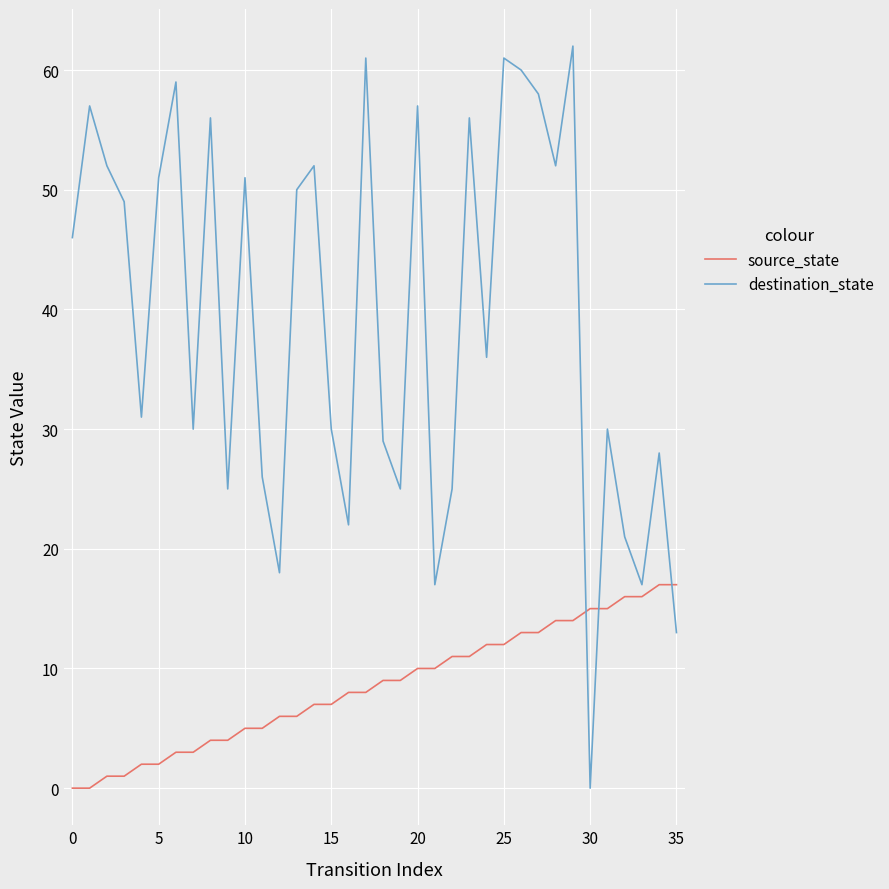

List the series in order of their overall mean, highest first.

destination_state, source_state